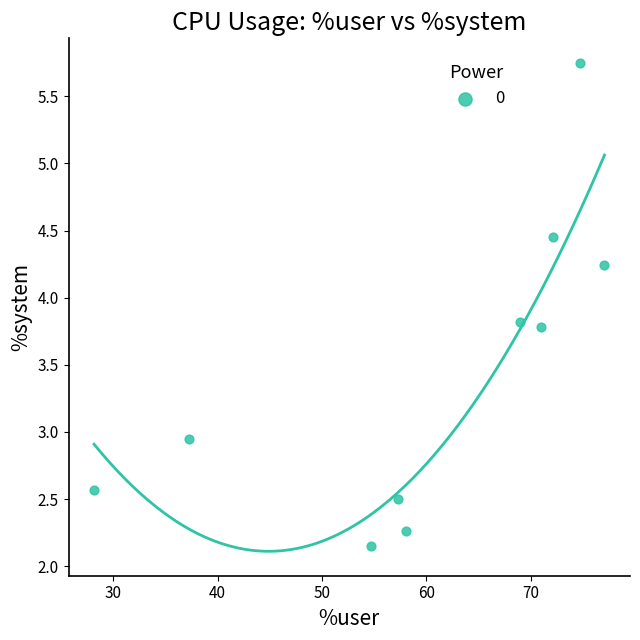

What is the average X value?

59.9